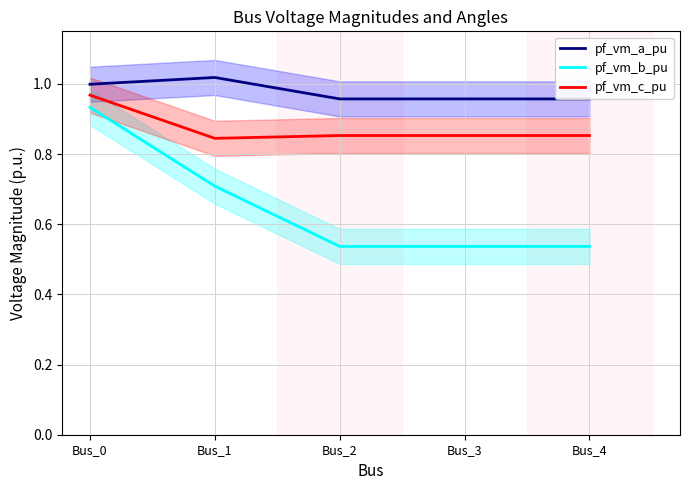

True or false: pf_vm_b_pu and pf_vm_a_pu cross at least once.

False